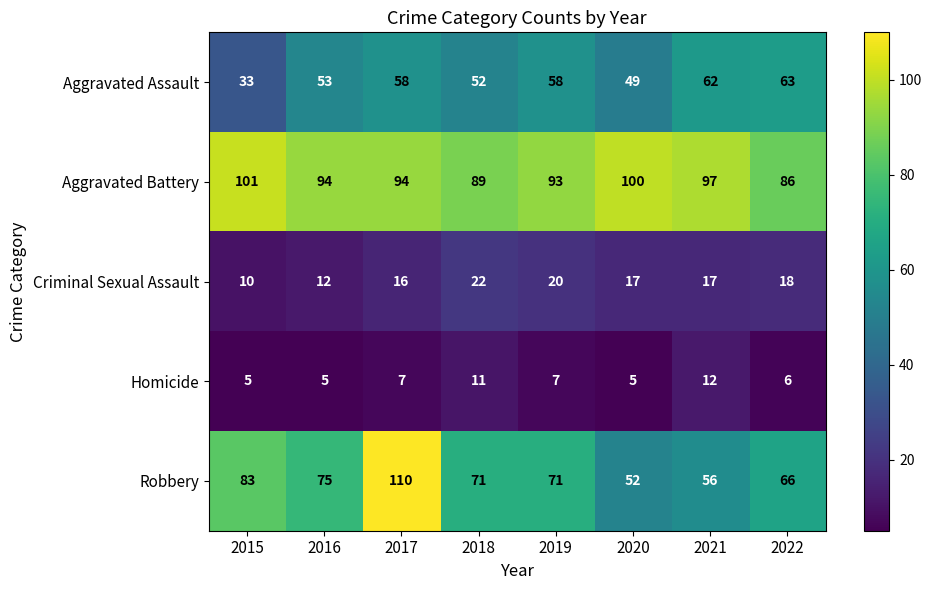

Where is Robbery nearest to the value 81?

2015